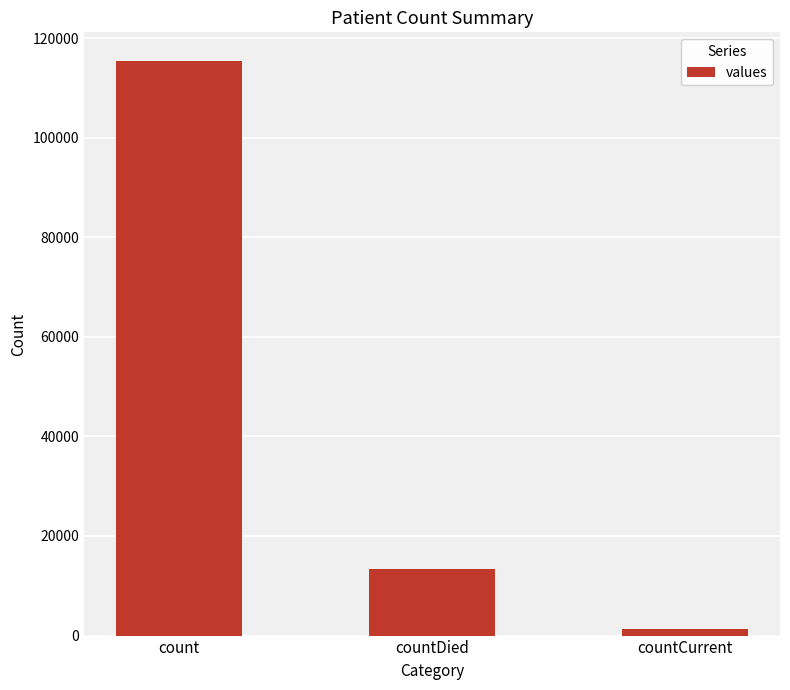

Which has a higher value, countCurrent or countDied?

countDied